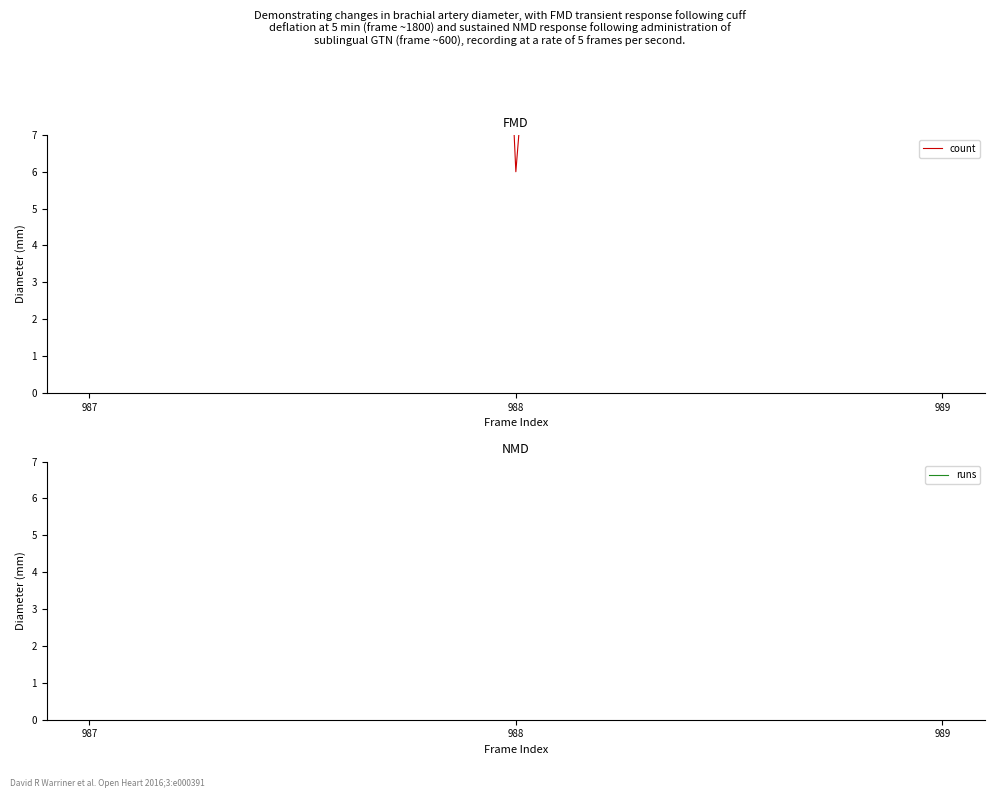

What is the difference between the highest and lowest values at 988?

9994